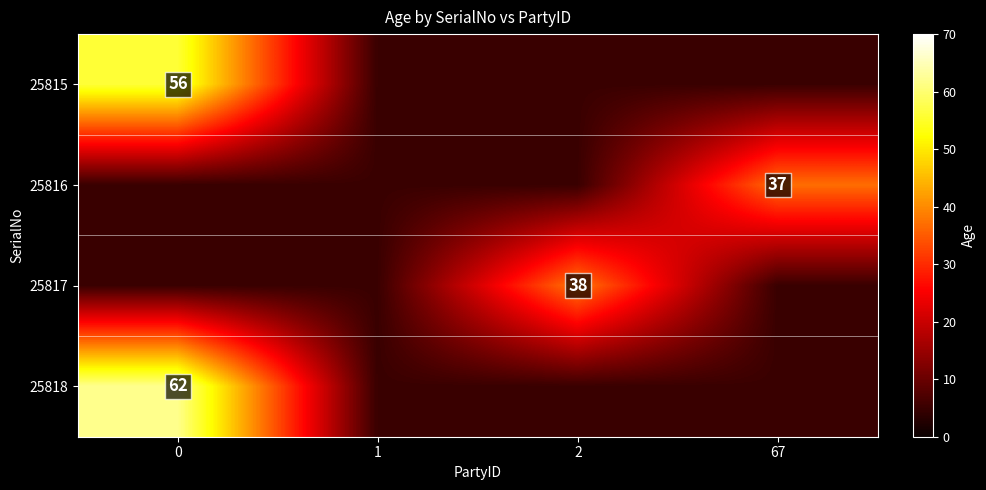

What is the difference between the maximum and minimum values in the 25815 series?

51